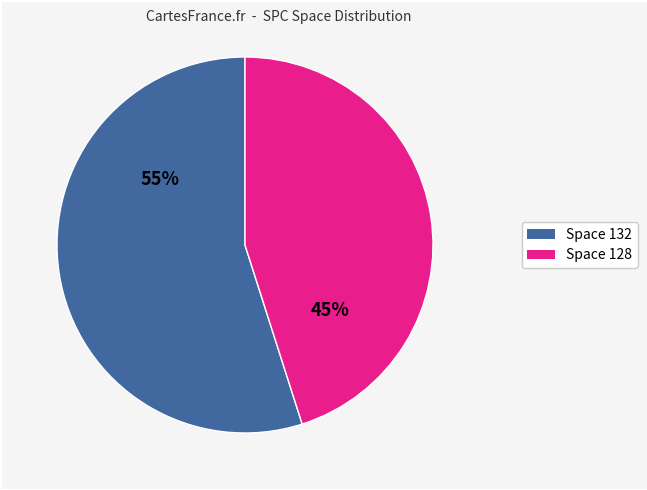

To the nearest percent, what is the average slice percentage?

50%